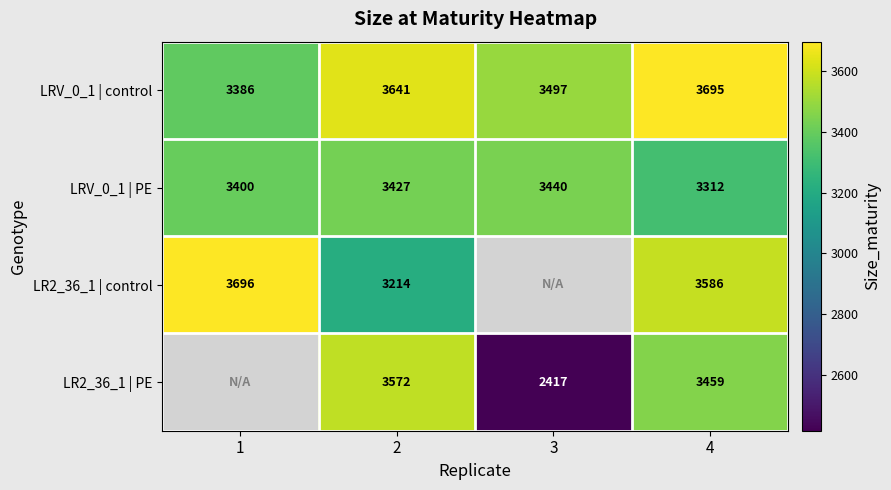

At which category is the sum across all series the highest?

4